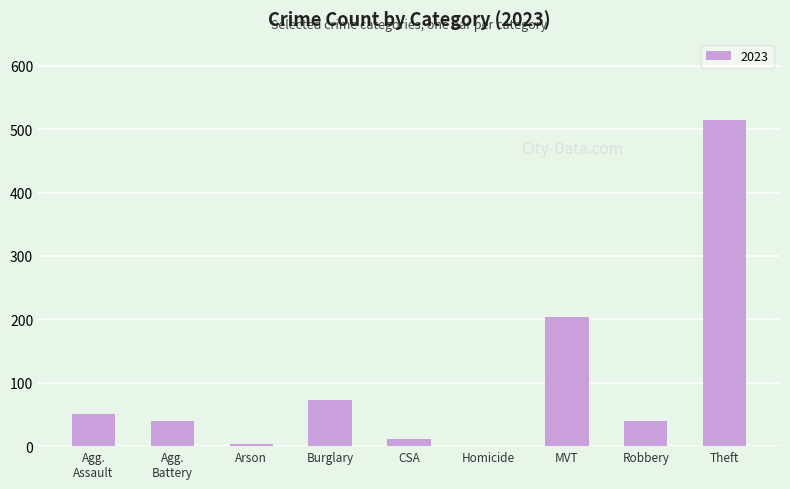

What is the maximum value shown in the chart?

514